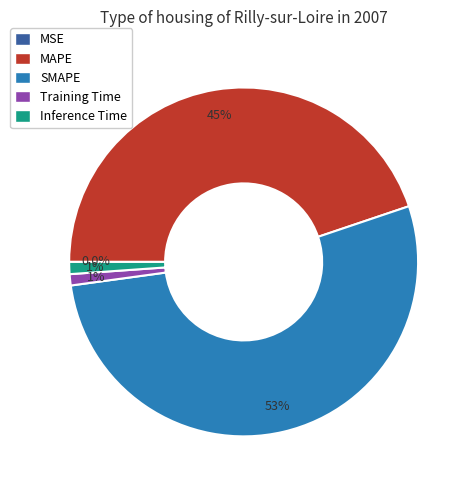

Do SMAPE and Inference Time together represent more than half of the pie?

Yes